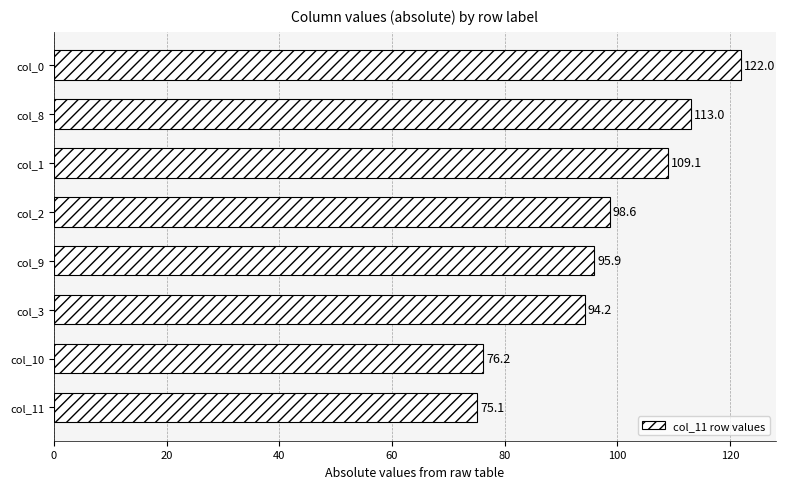

Read the value at col_9.

95.9